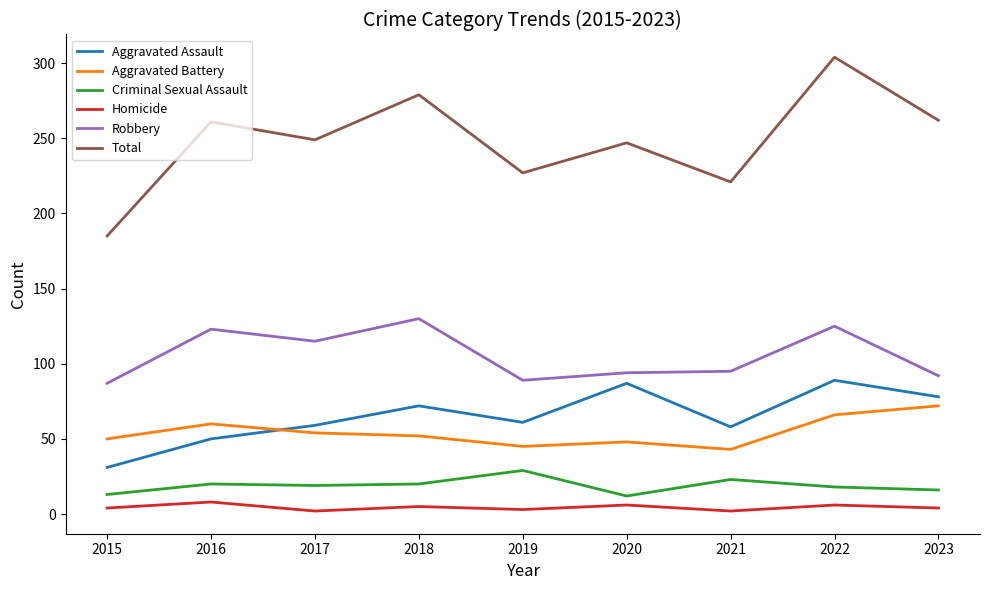

What is the sum of the Total values at 2020 and 2021?

468